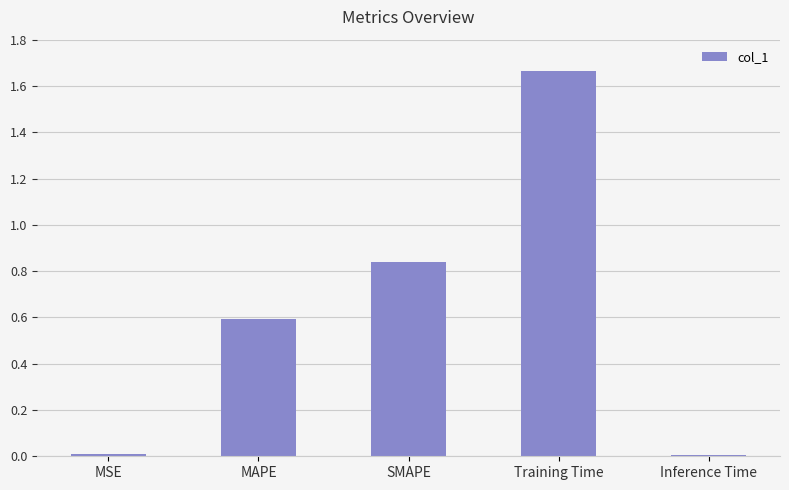

At which category does the chart reach its peak across all series?

Training Time